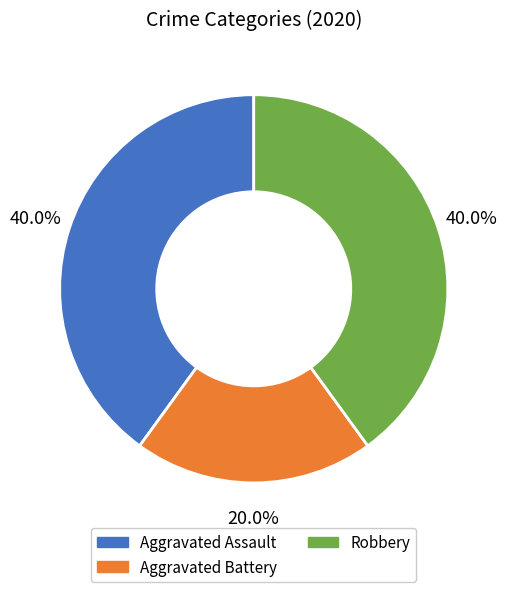

What is the ratio of the value at Aggravated Assault to the value at Robbery?

1.0